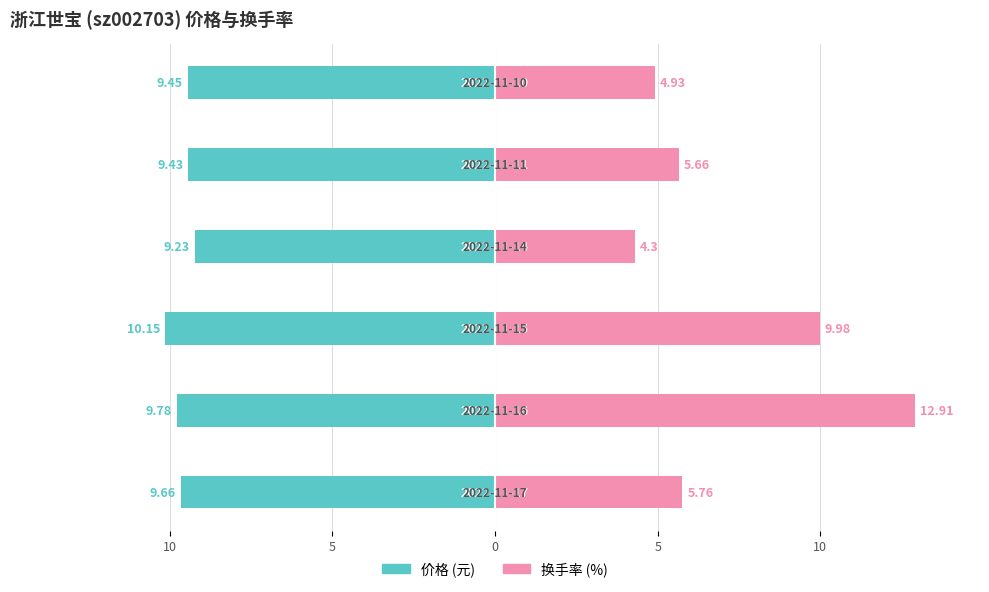

Which series changed the most between 5 and 10?

换手率